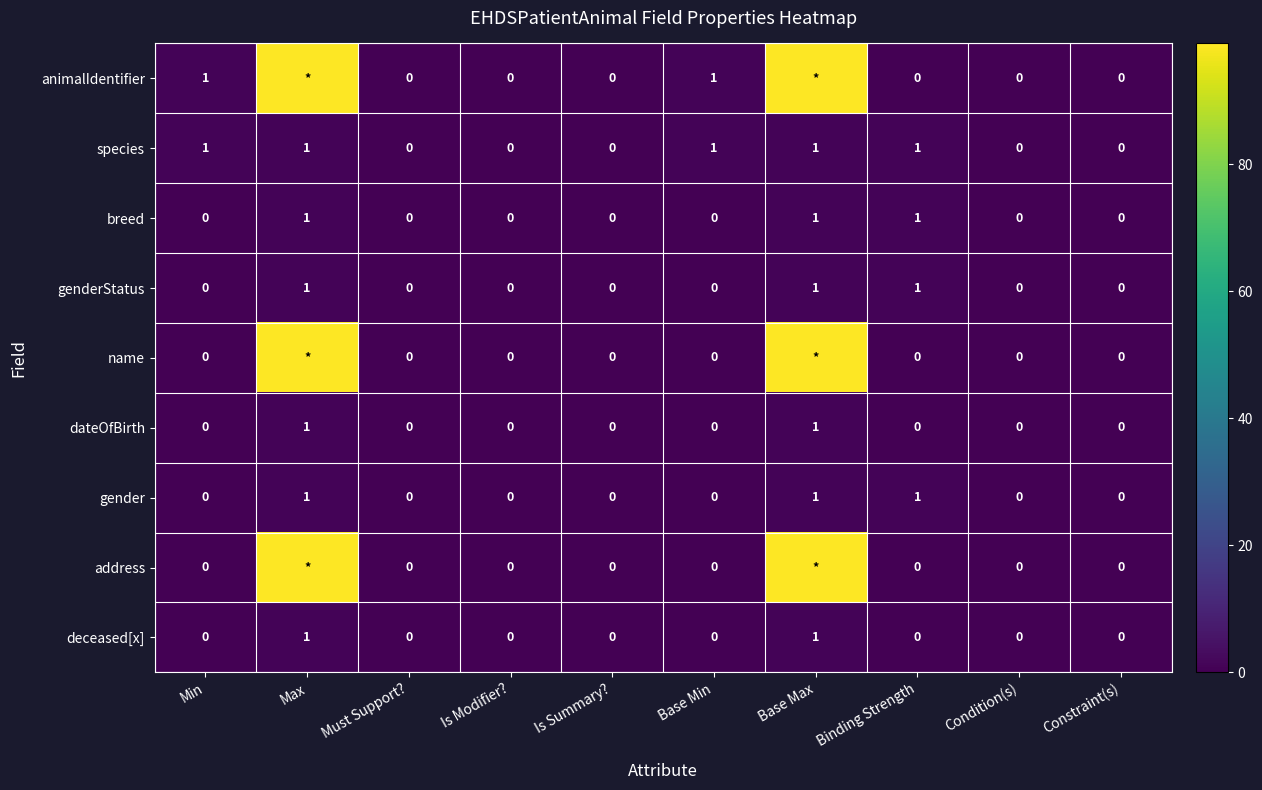

The value of breed at Is Modifier? is 0. True or false?

True